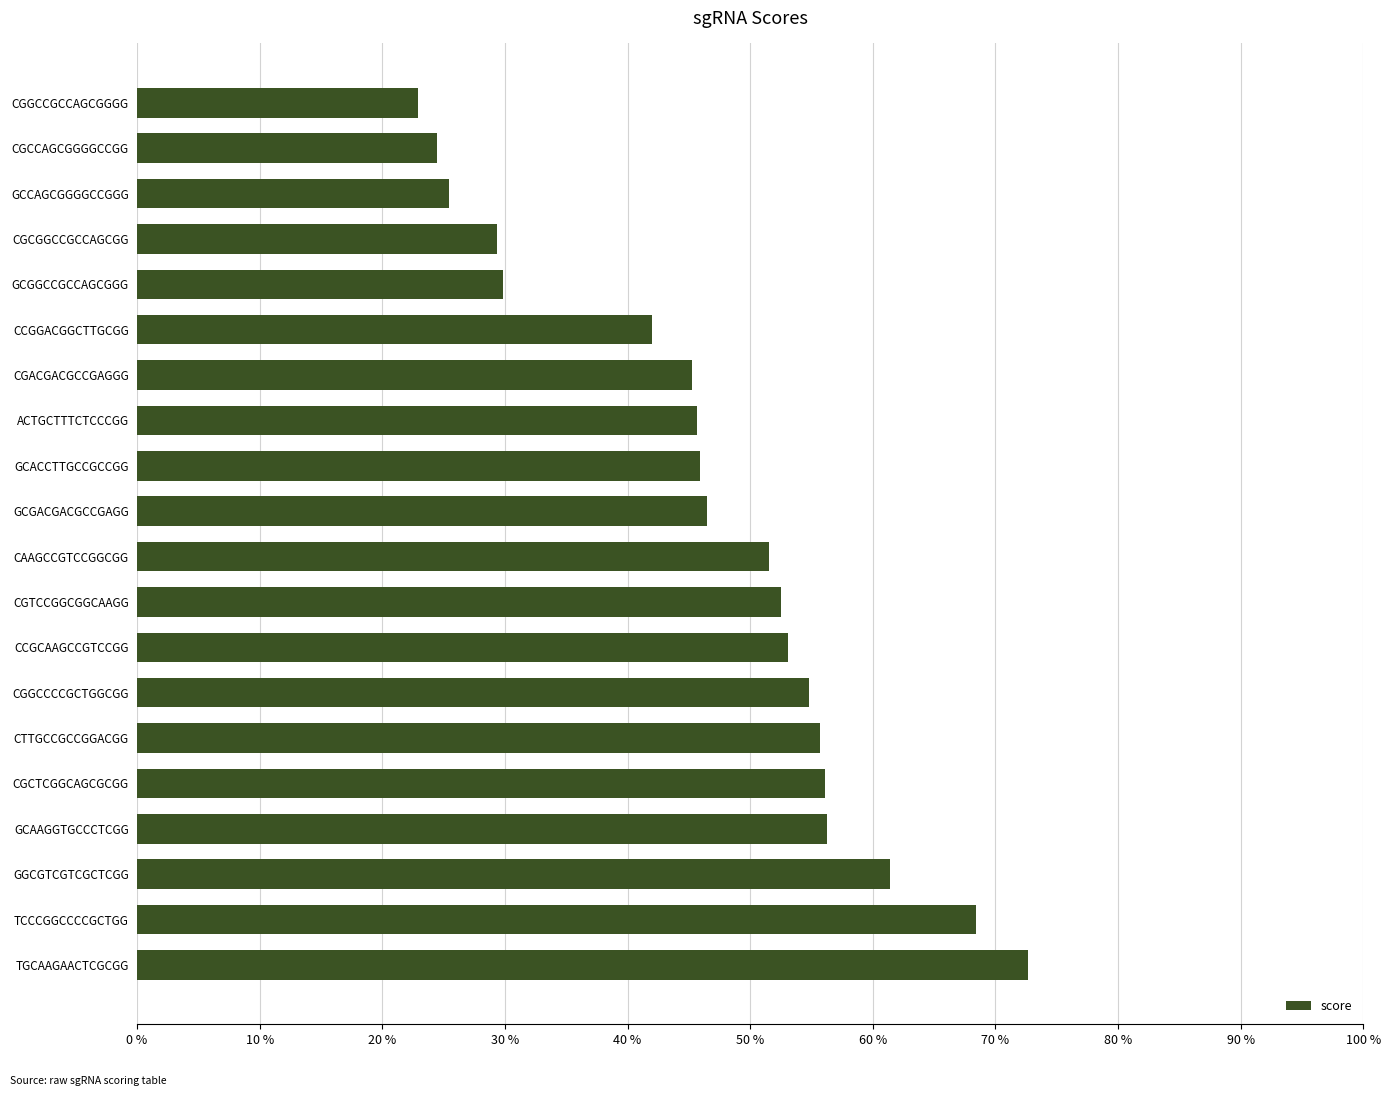

What value does the data have at CGCGGCCGCCAGCGG?

29.3